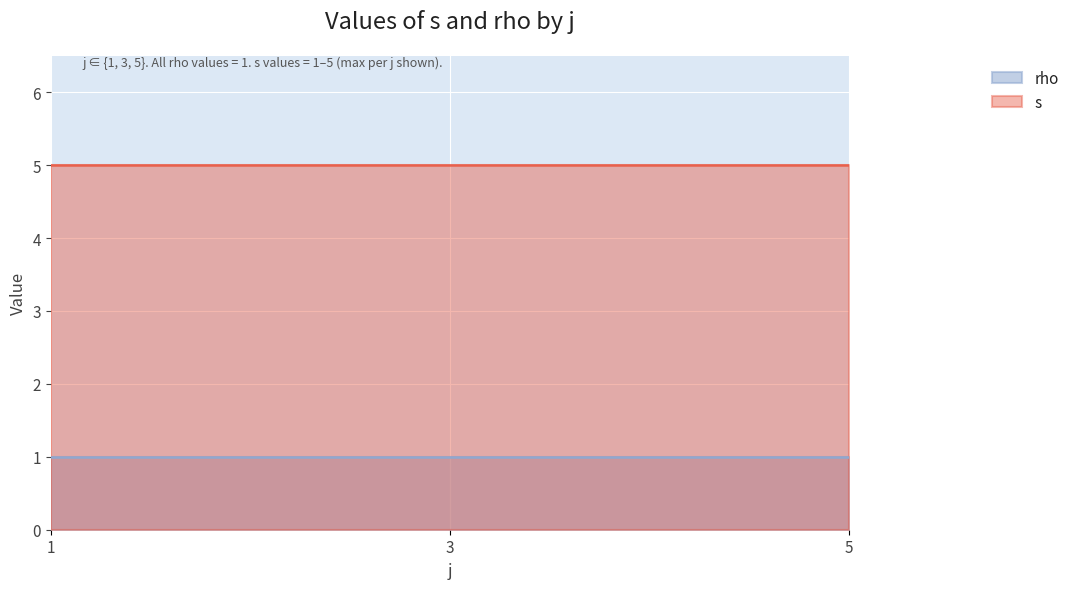

What is the maximum value for s?

5